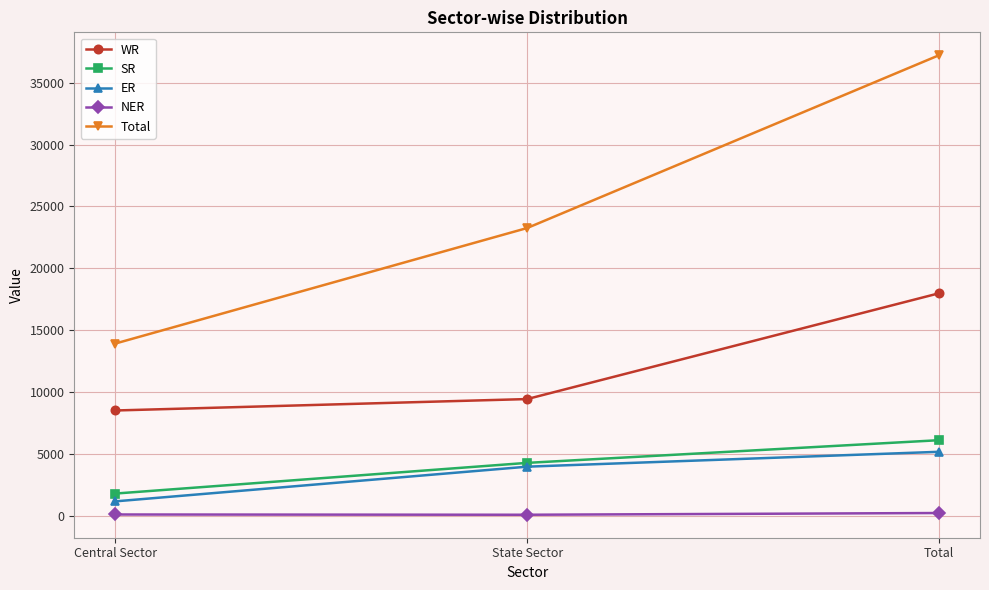

What is the label of the 3rd point from the right?

Central Sector